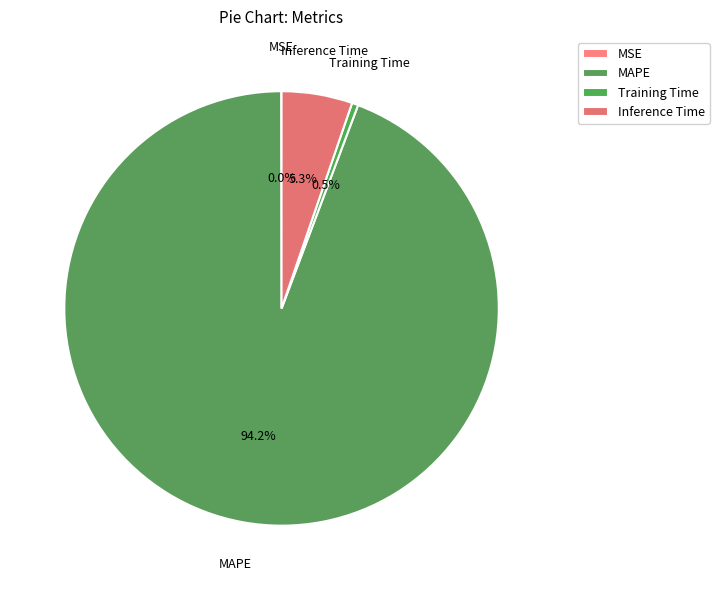

Which has a higher value, Training Time or Inference Time?

Inference Time